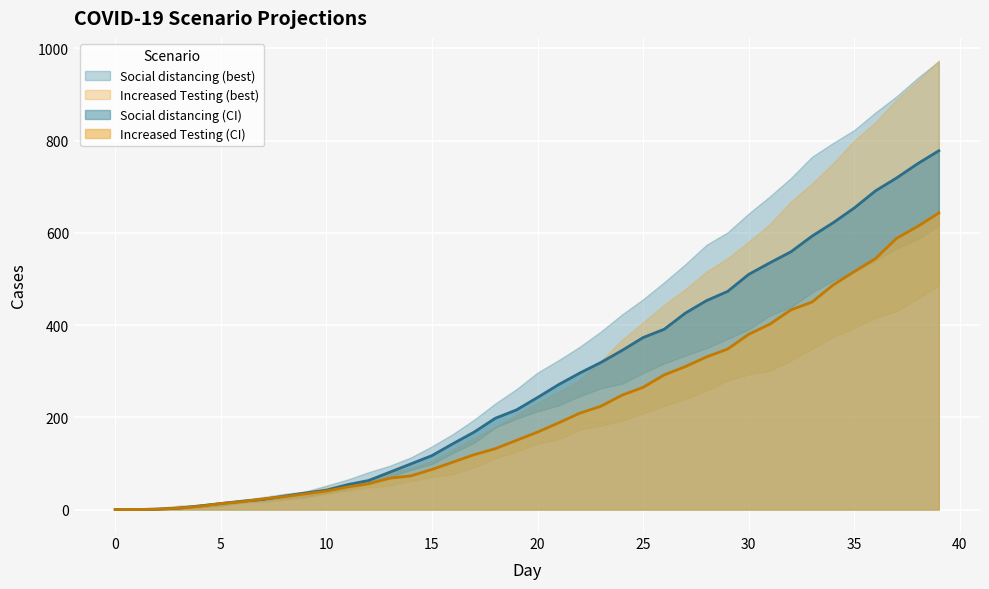

True or false: Social distancing_high has a value of 95 at 13.

True